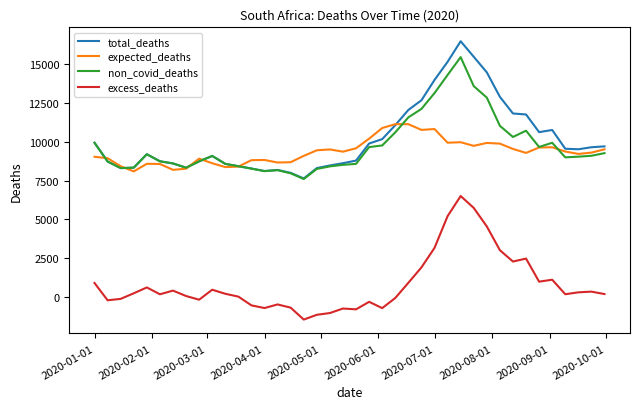

True or false: total_deaths and excess_deaths intersect in this chart.

False